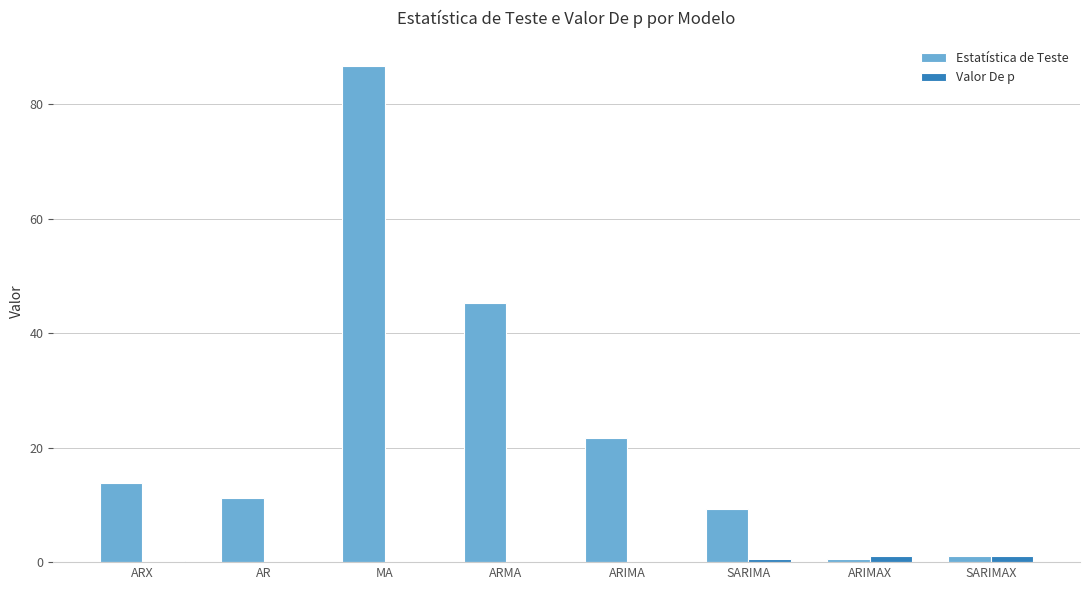

What is the total value across all series at MA?

86.7